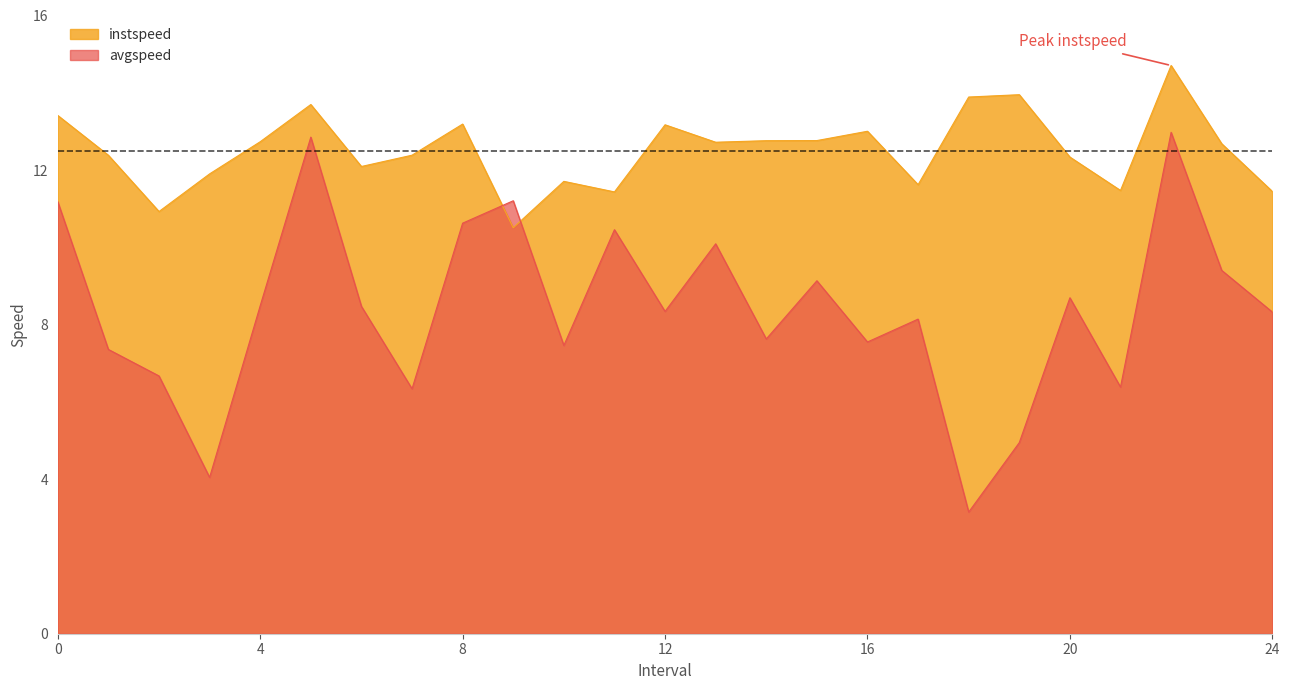

Reading left to right, what are all the values shown in this chart?

instspeed: 13.4	12.4	10.9	11.9	12.7	13.7	12.1	12.4	13.2	10.5	11.7	11.4	13.2	12.7	12.8	12.8	13.0	11.6	13.9	14.0	12.3	11.5	14.7	12.7	11.4
avgspeed: 11.2	7.4	6.7	4.0	8.5	12.9	8.5	6.3	10.6	11.2	7.5	10.5	8.3	10.1	7.6	9.1	7.6	8.1	3.1	4.9	8.7	6.4	13.0	9.4	8.3